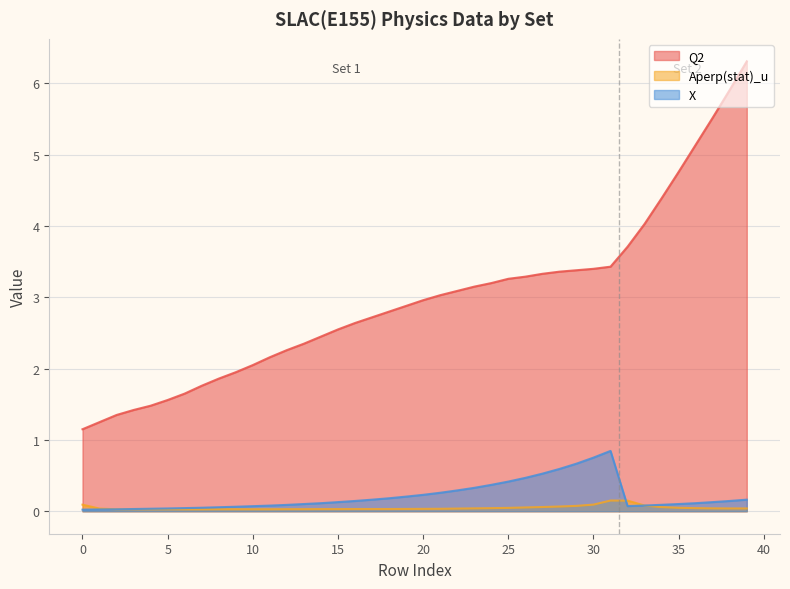

What is the highest value of the Q2 series?

6.3